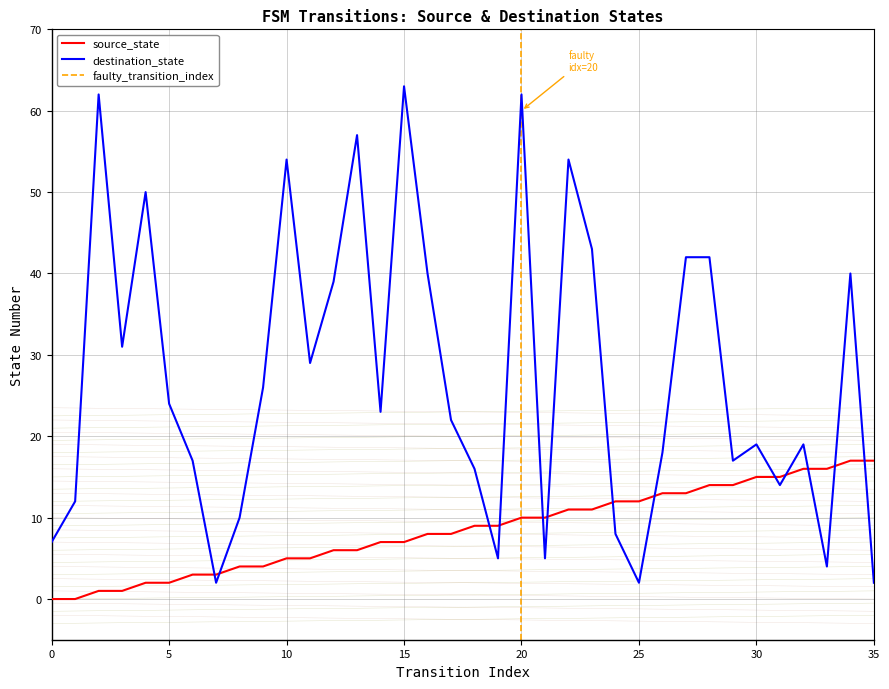

Which has a higher value, 22 or 0?

22